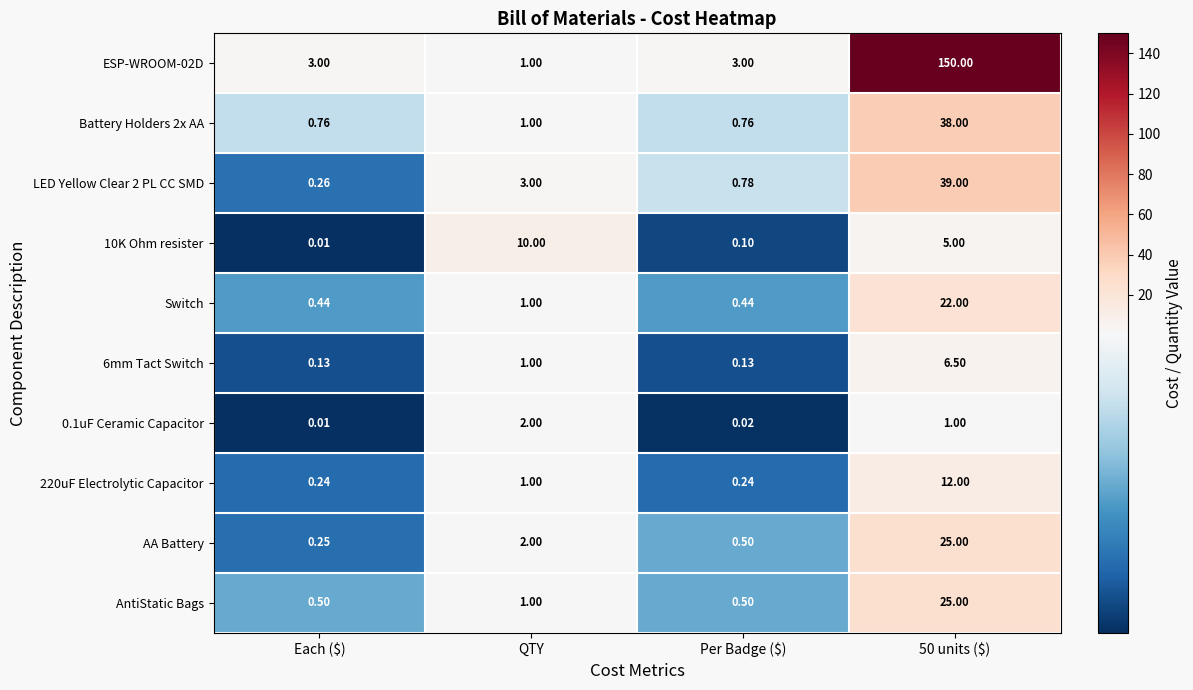

Which category has the highest value in the 0.1uF Ceramic Capacitor series?

QTY